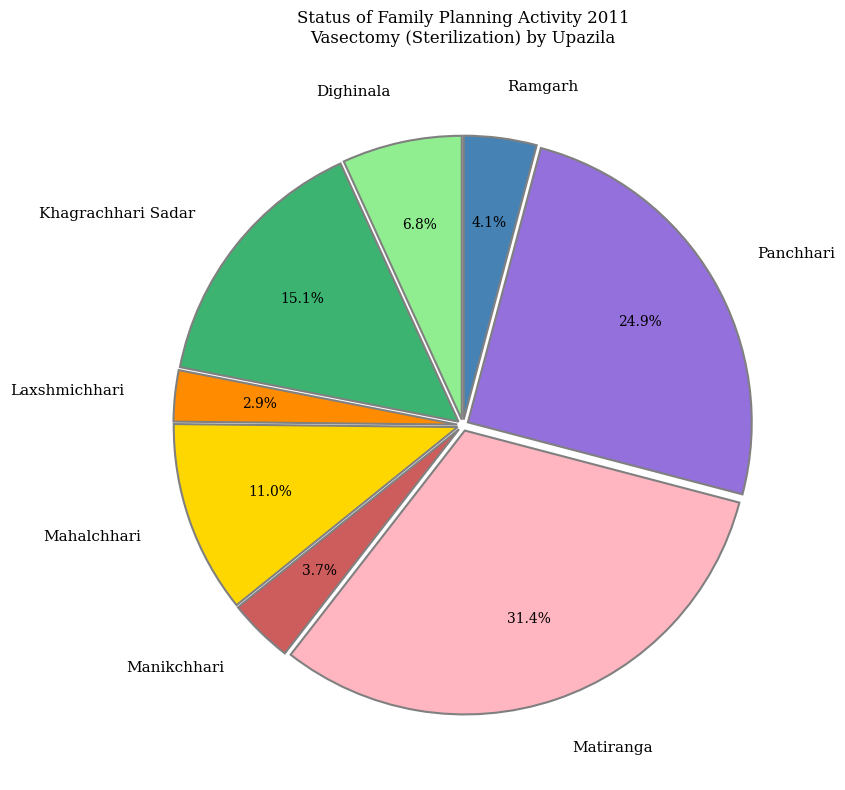

How many segments does this pie chart have?

8